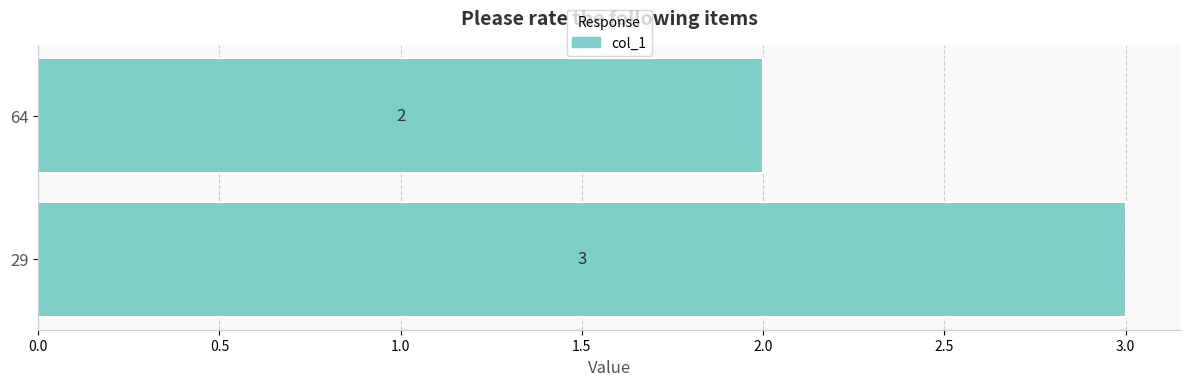

At which label is the value closest to 2?

64